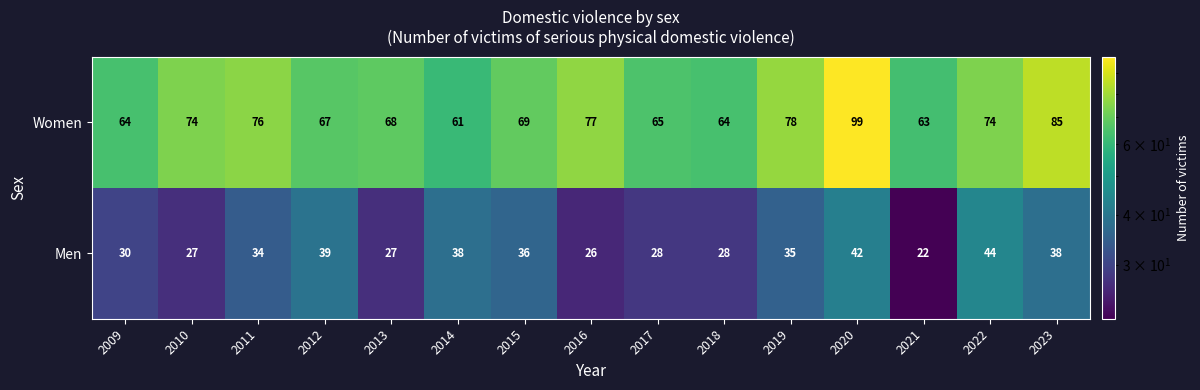

What is the difference between the Women values at 2010 and 2018?

10